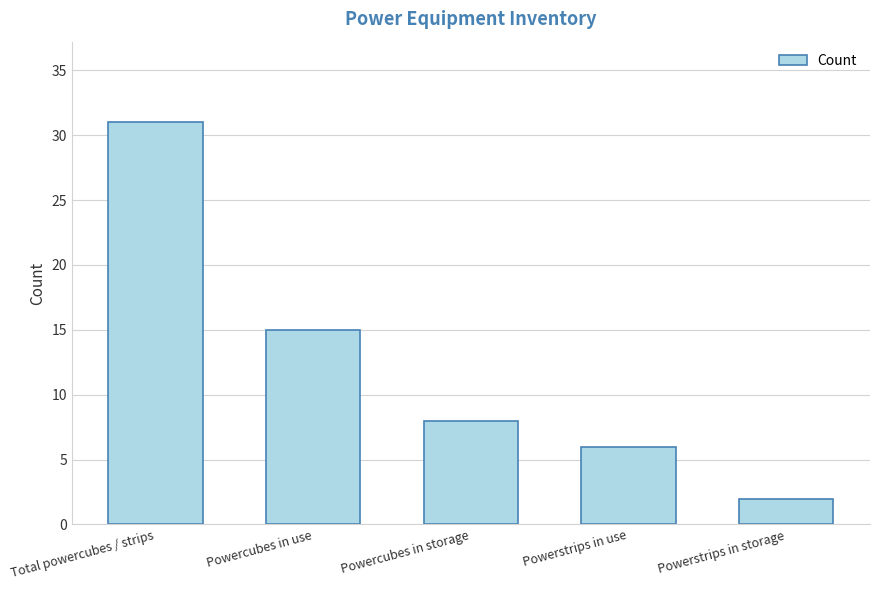

Reading left to right, list all the values displayed in this chart.

31	15	8	6	2